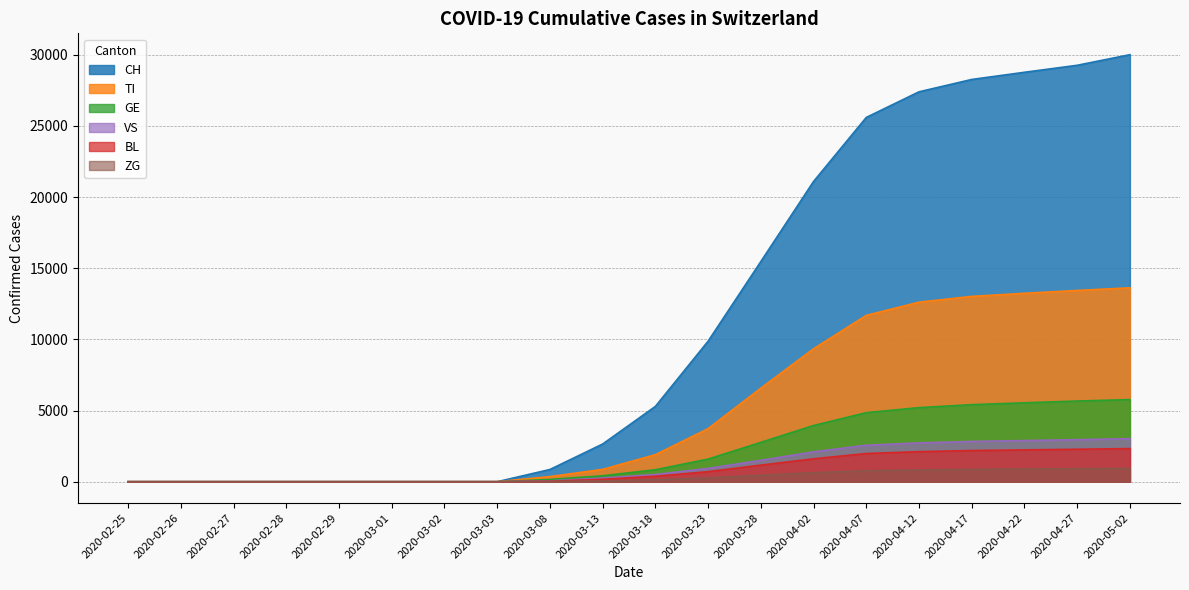

What is the label of the 7th point from the left?

2020-03-02